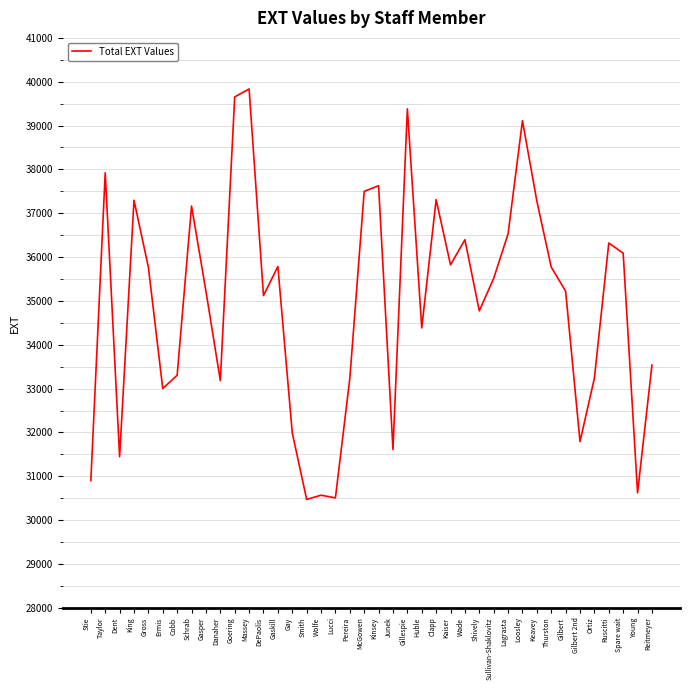

At which label does the data first exceed 35514?

Taylor